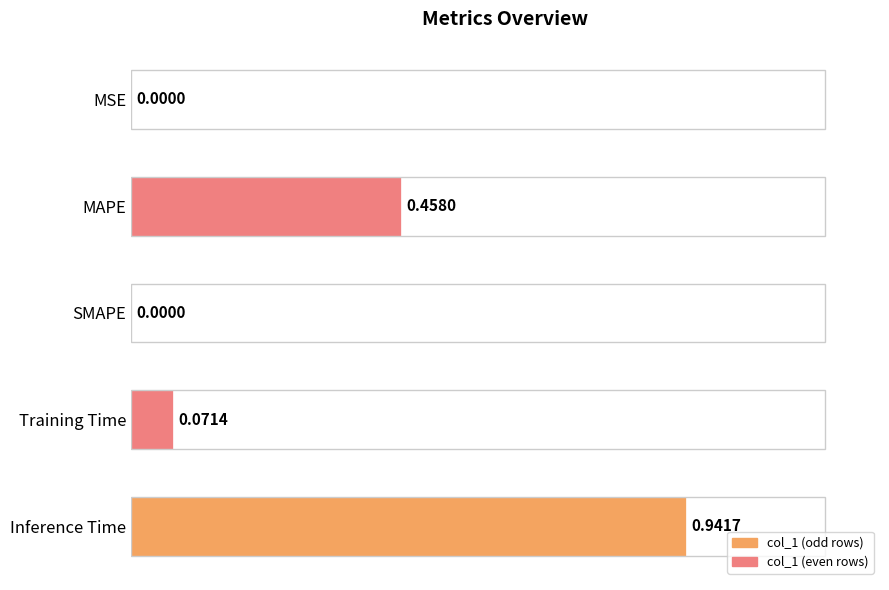

Which has a higher value, Inference Time or MSE?

Inference Time